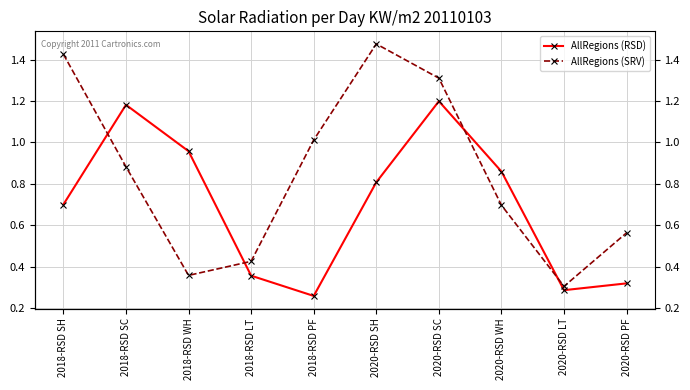

The value of AllRegions (SRV) at 2018-RSD WH is 0.6. True or false?

False